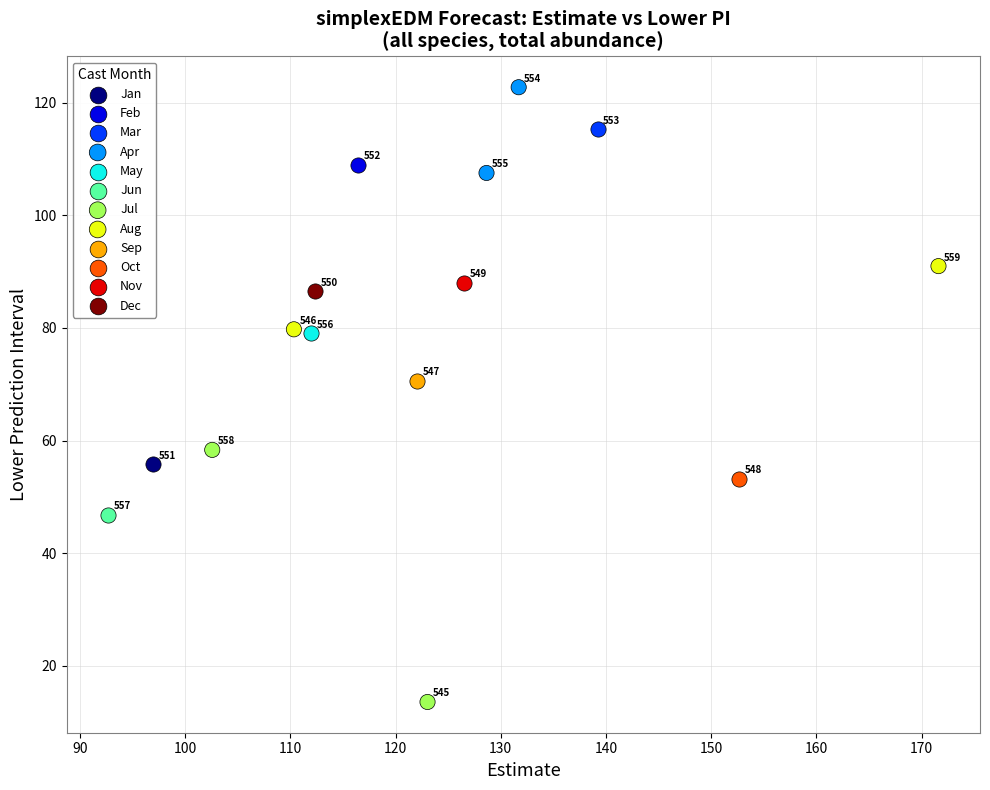

Which series contains the lowest Y value?

Jul